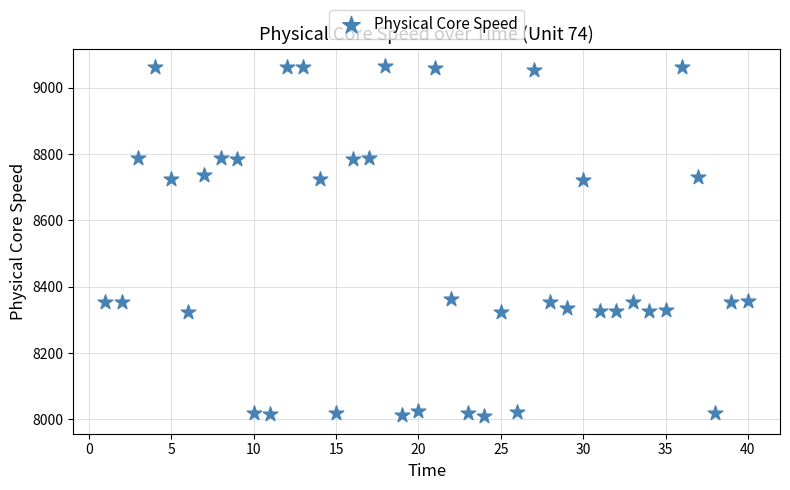

What is the range of X values (max minus min)?

39.0